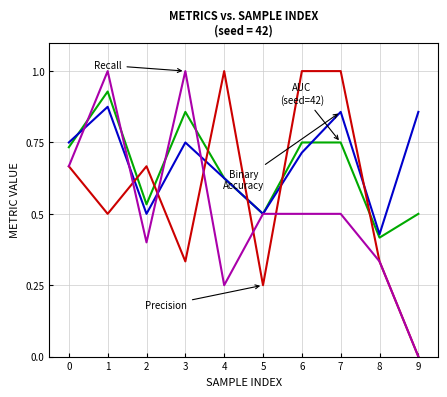

What is the total value across all series at 4?

2.5